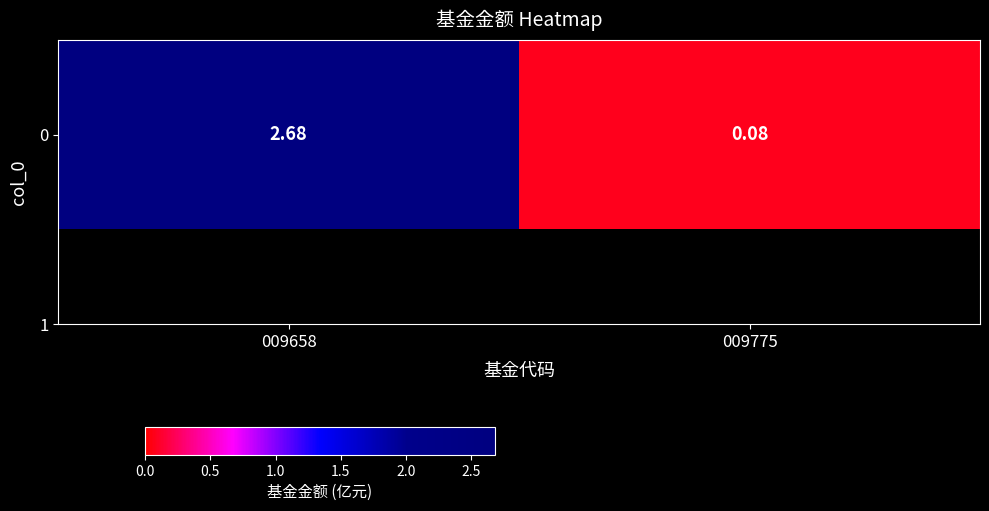

The value at 009775 is 0.1. True or false?

True